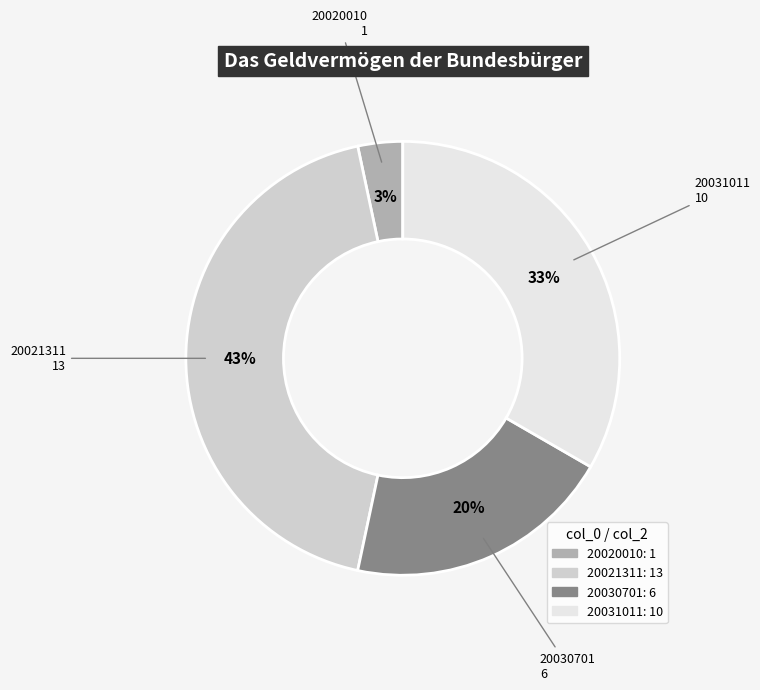

Does any single category account for the majority?

No